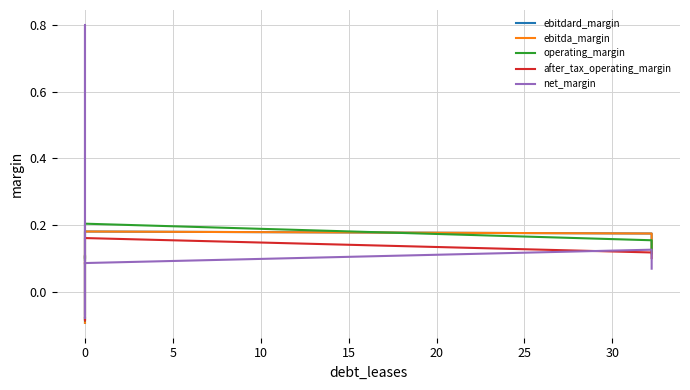

True or false: ebitdard_margin and ebitda_margin cross at least once.

False